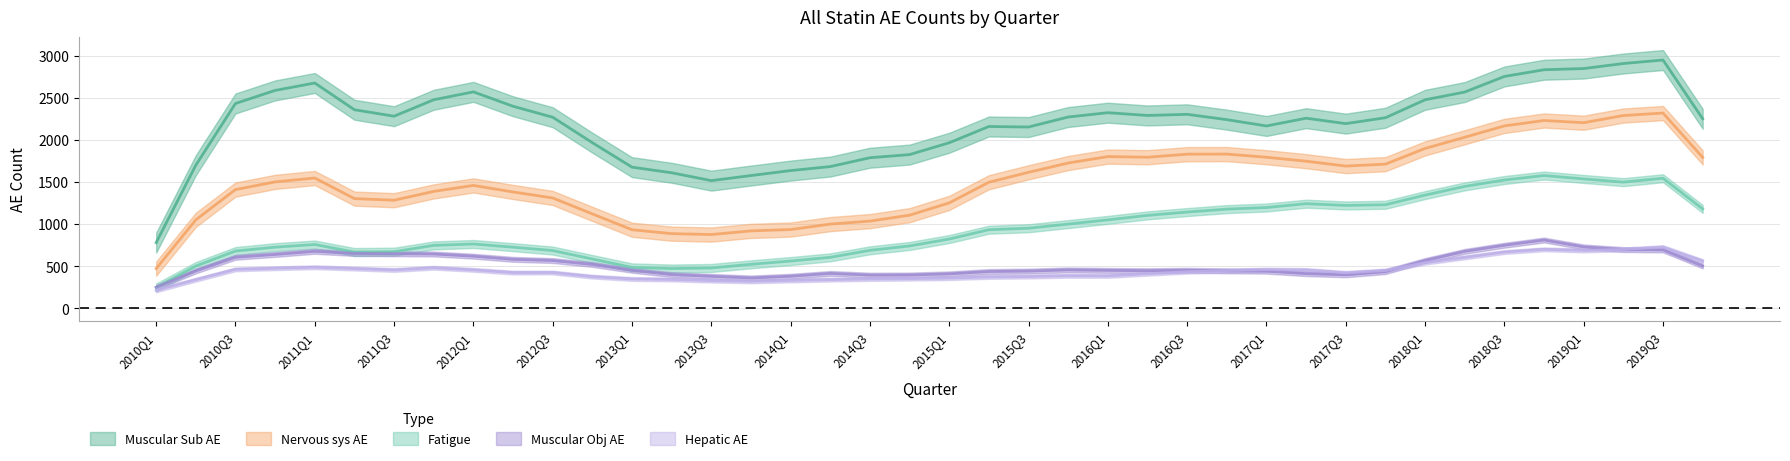

What is the difference between the Muscular Obj AE values at 2014Q4 and 2017Q4?

14